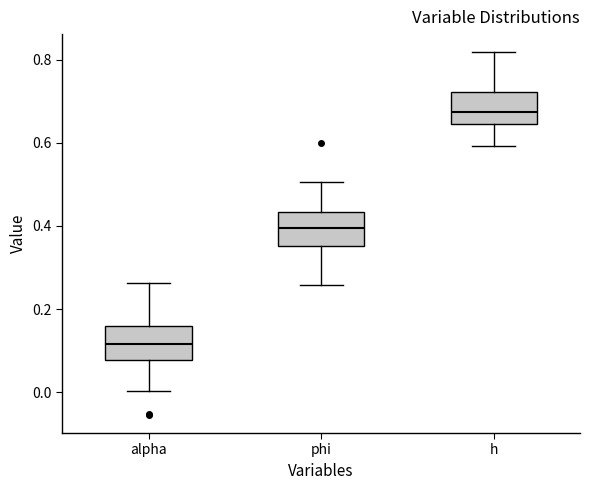

Where is the lower edge of the box for alpha on the y-axis? The values are not printed on the chart, so give them approximately, as read against the axis.

0.08